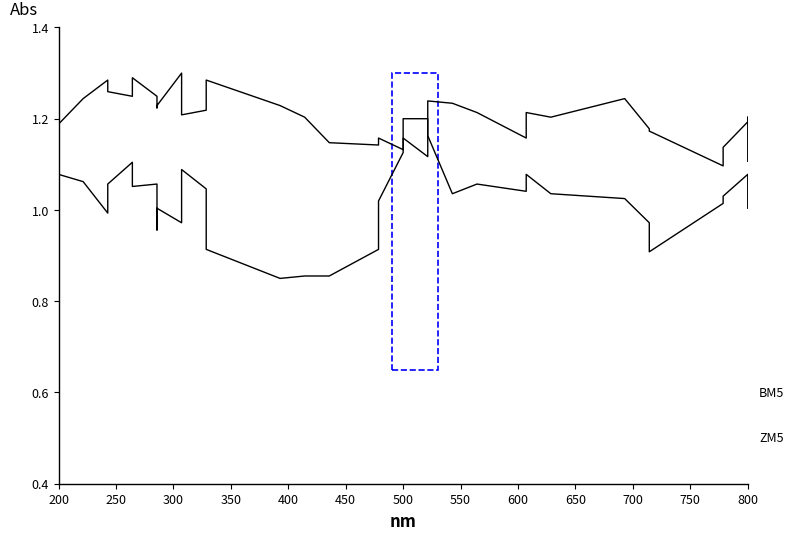

What is the average value of the BM5 series?

1.2